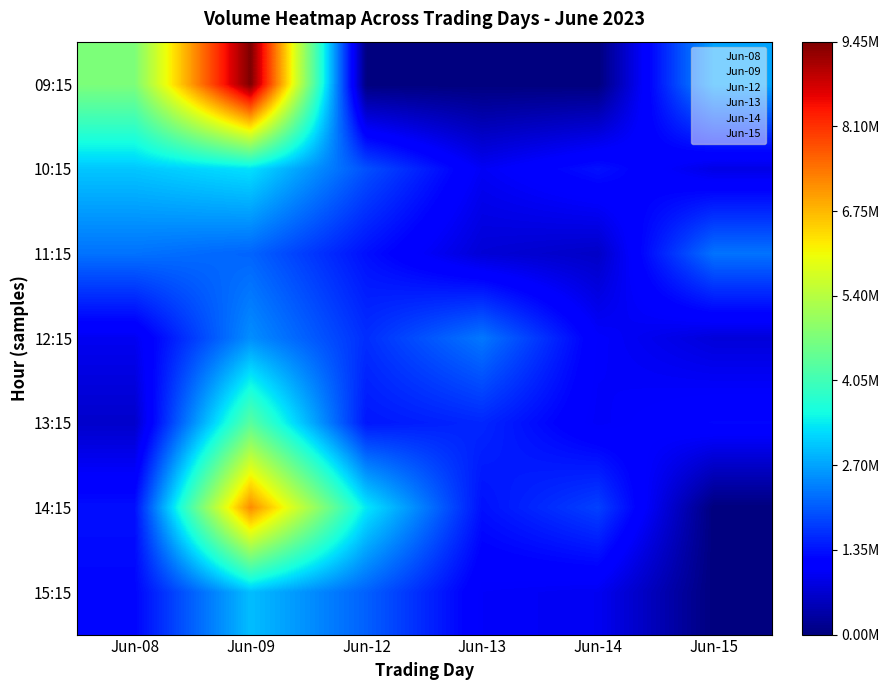

Between Jun-15 and Jun-13, which is larger?

Jun-15